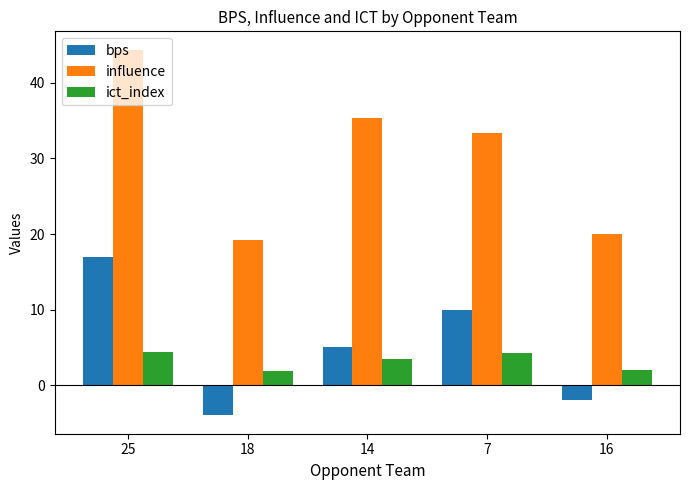

Is it true that influence equals 19.2 at 18?

True